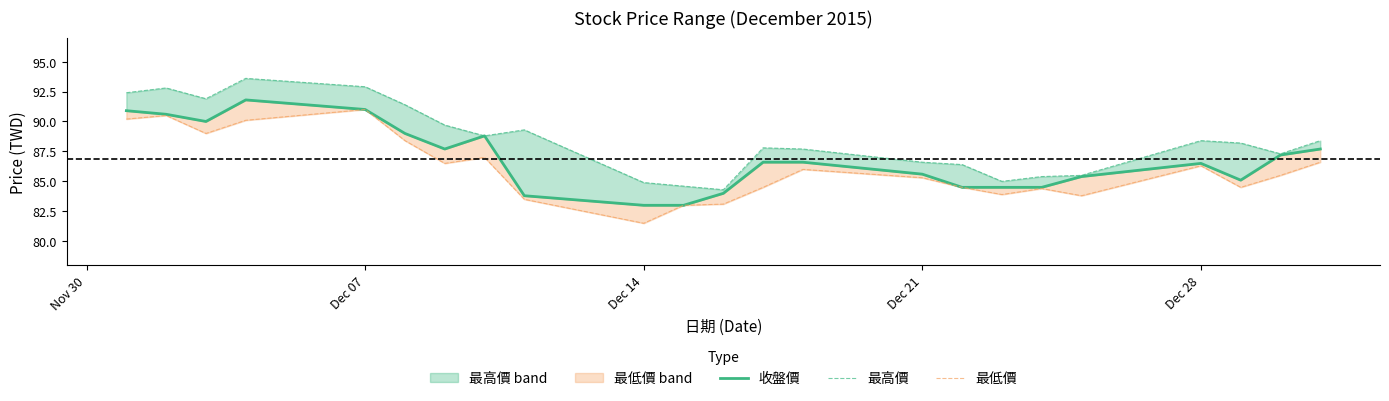

Rank the series by their maximum value, from highest to lowest.

最高價, 收盤價, 最低價